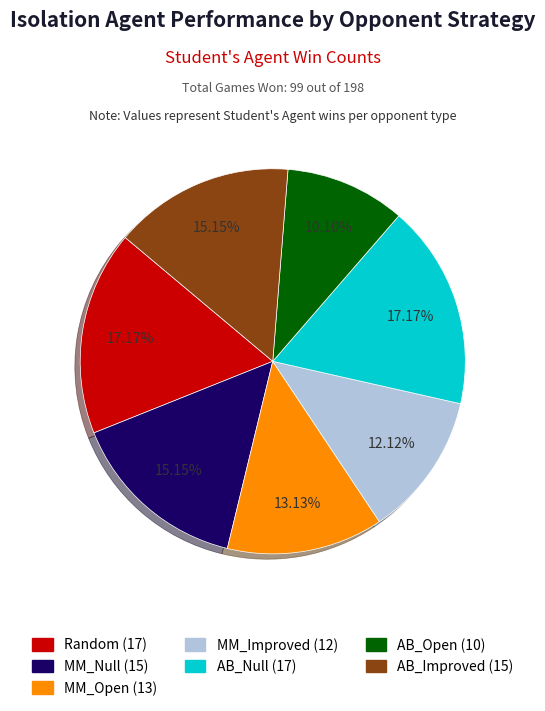

What percentage is the Random slice, to the nearest percent?

17%